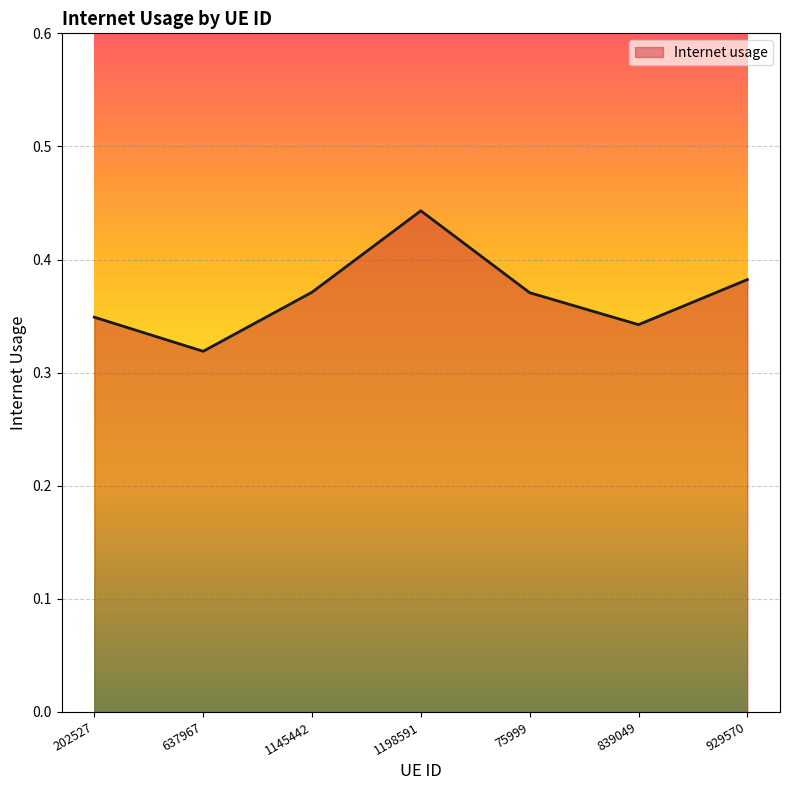

What is the sum of all values?

2.6